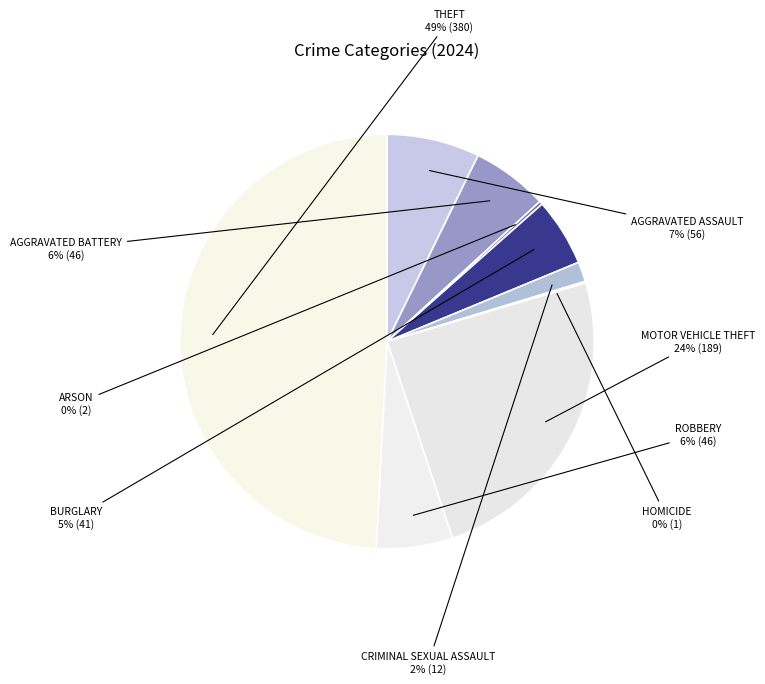

Which slice is the smallest?

Homicide